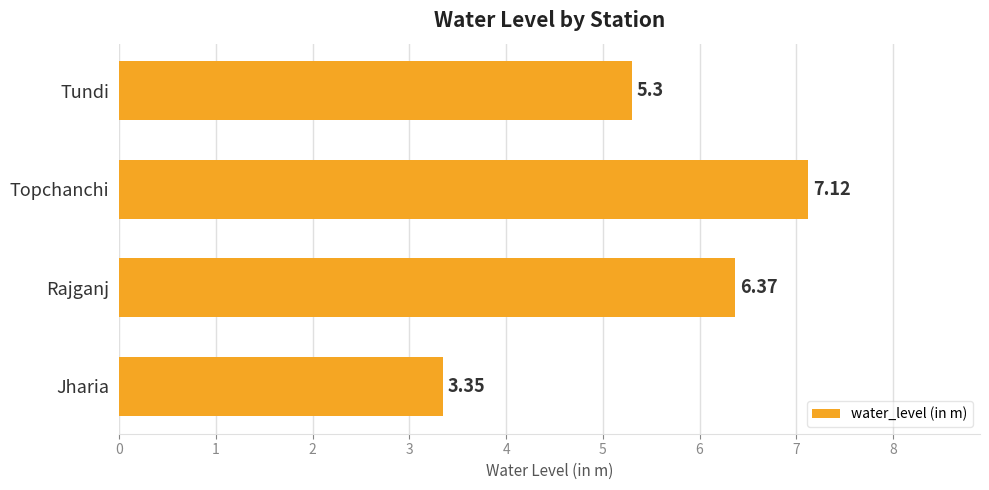

What is the change in value from Jharia to Topchanchi?

+3.8